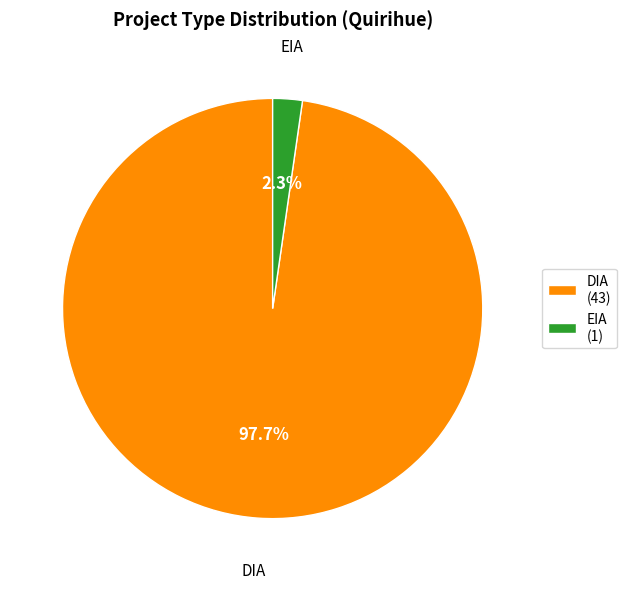

How many slices are in this pie chart?

2